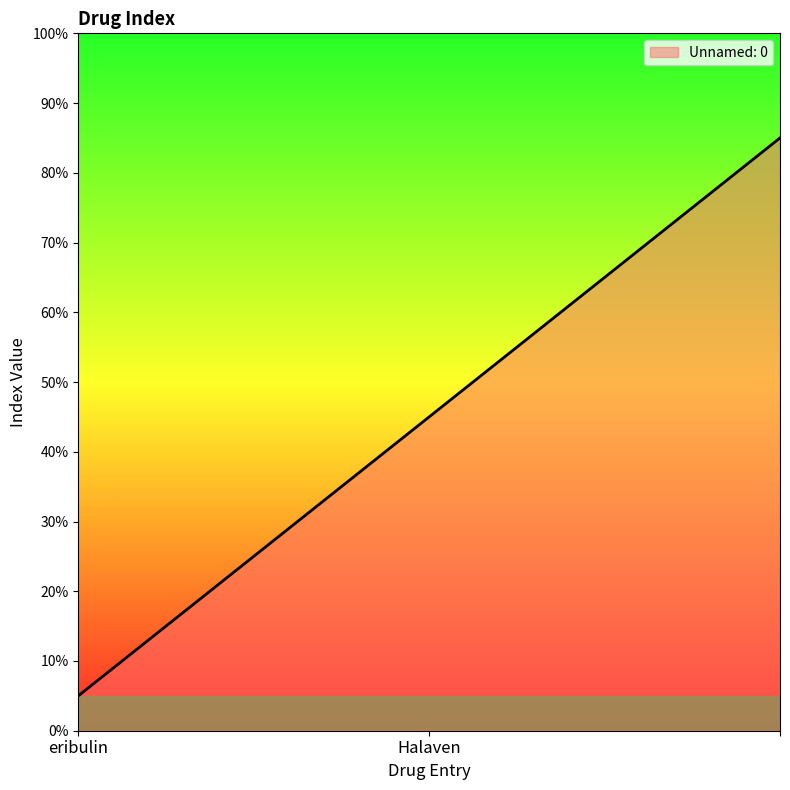

What is the smallest value displayed?

5